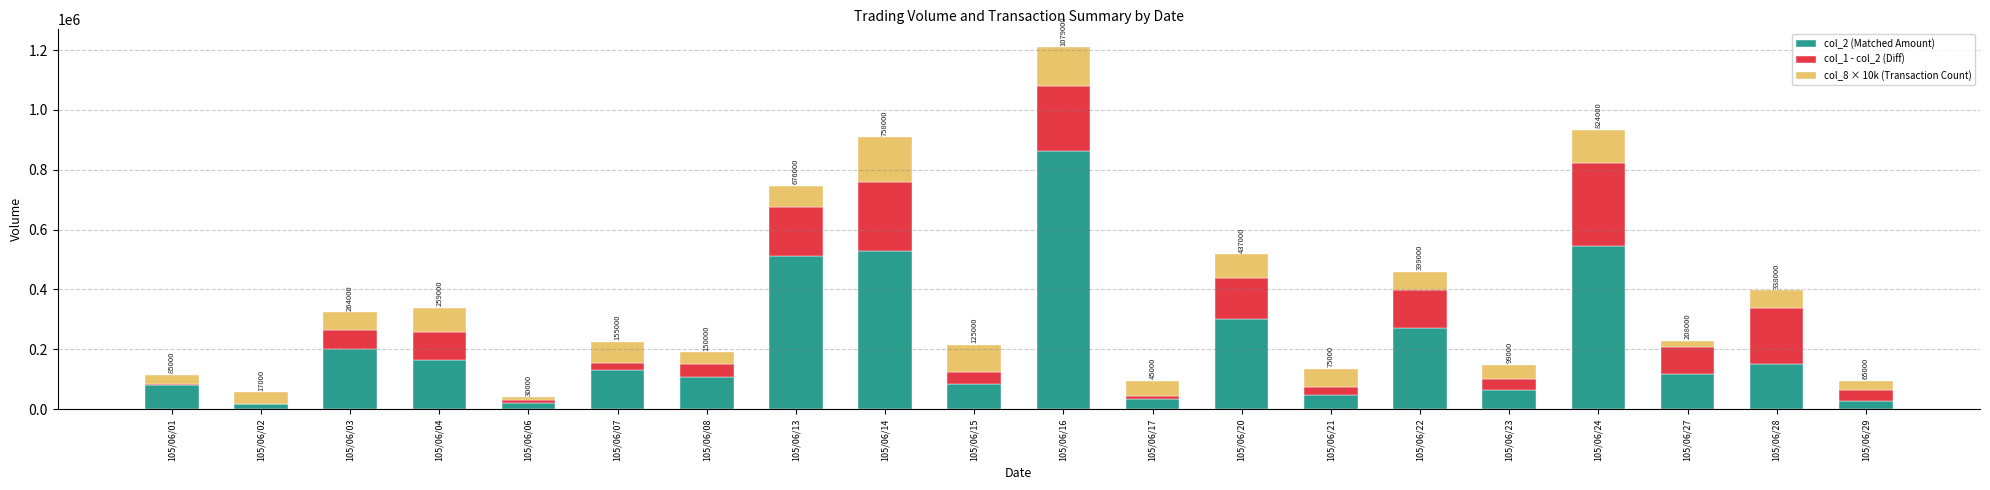

What are all the series names shown in the legend?

col_2 (Matched Amount), col_1 - col_2 (Diff), col_8 × 10k (Transaction Count)